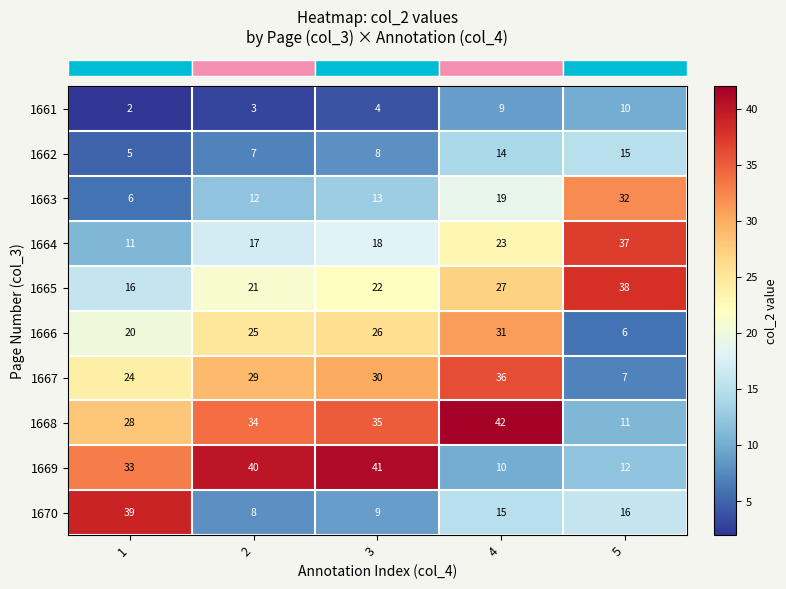

What is the maximum value shown in the chart?

42